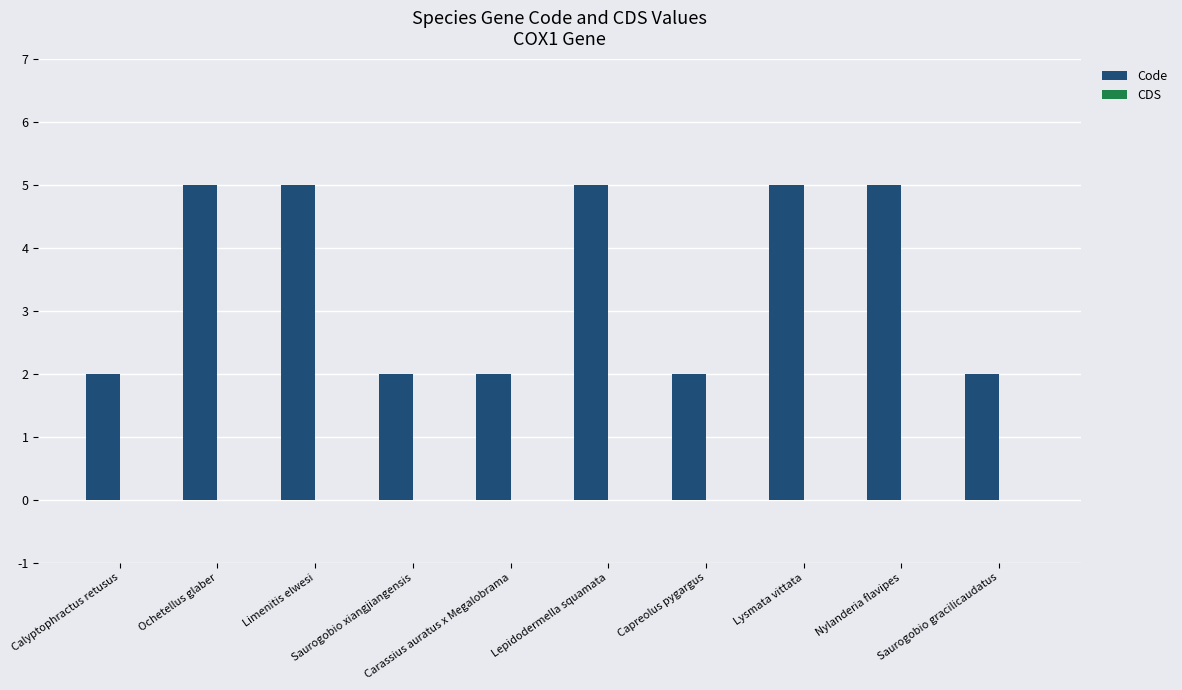

How many distinct data groups are displayed?

1